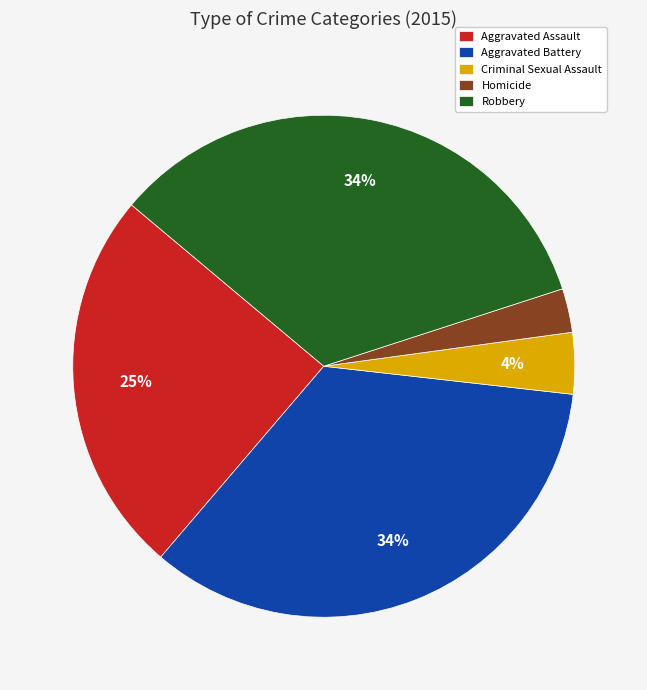

Combined, do Robbery and Homicide account for over 50%?

No